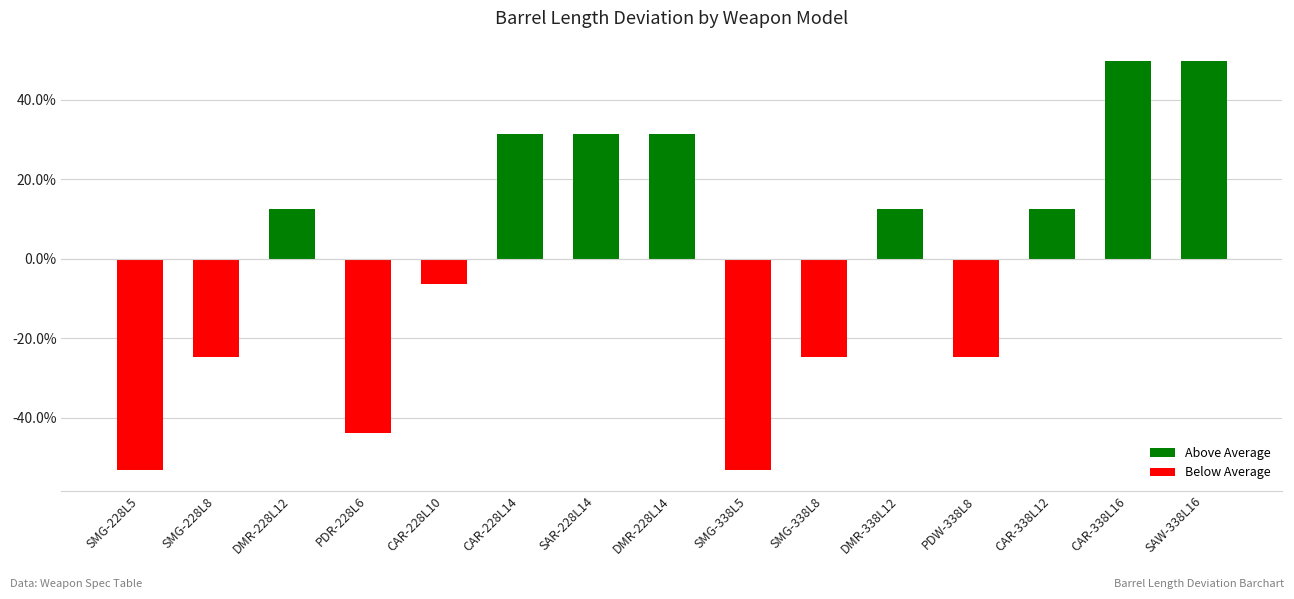

What is the sum of the values at SAR-228L14 and DMR-228L12?

0.4